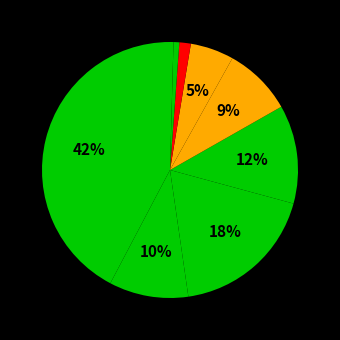

How many slices are in this pie chart?

9